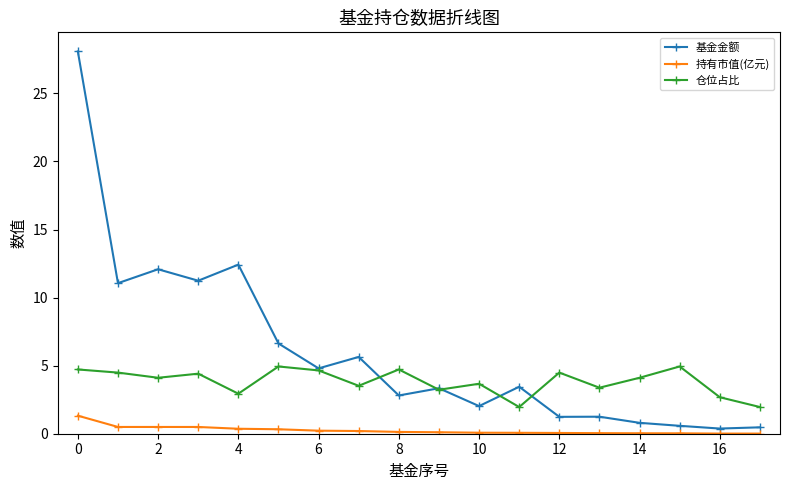

At how many categories does at least one series exceed 9?

5